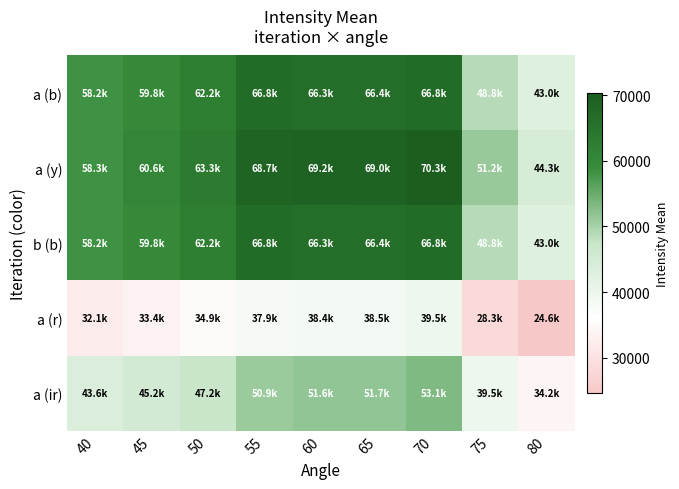

At which category does the chart reach its peak across all series?

70